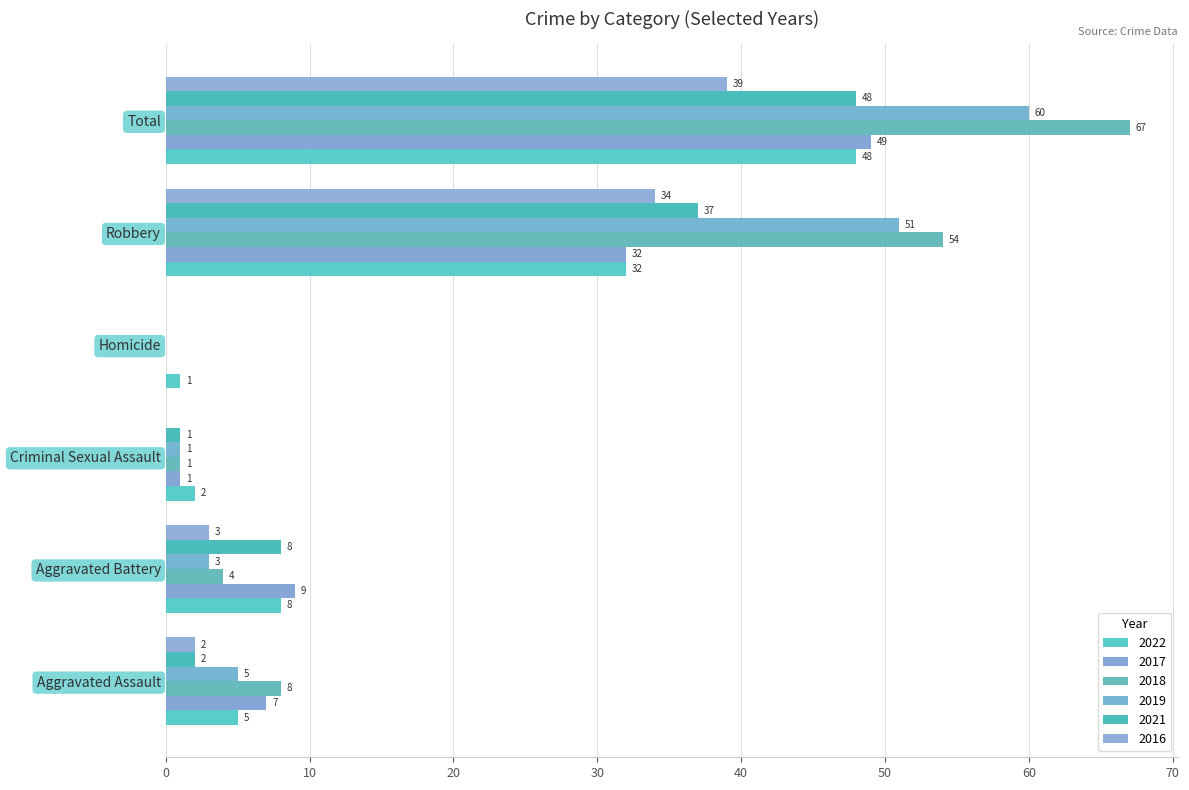

True or false: 2019 has a value of 12 at Total.

False